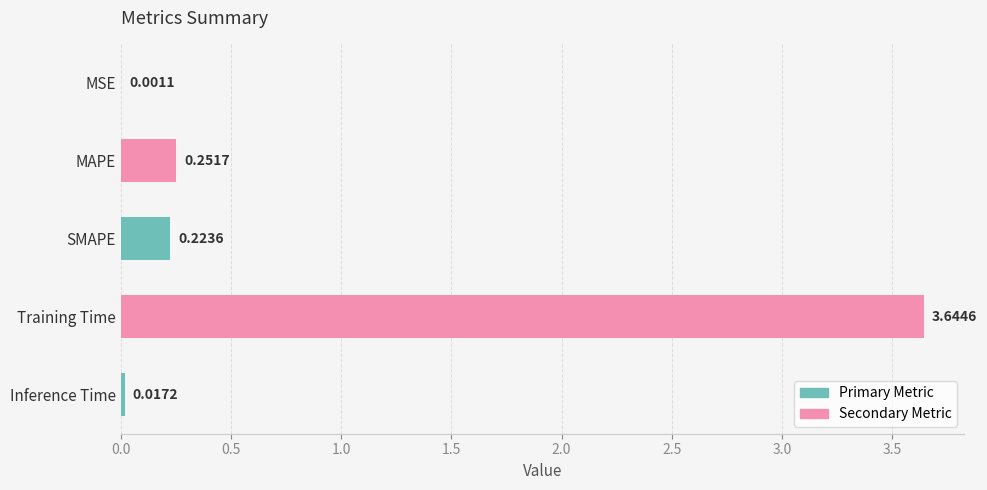

What is the change in value from Training Time to Inference Time?

-3.6